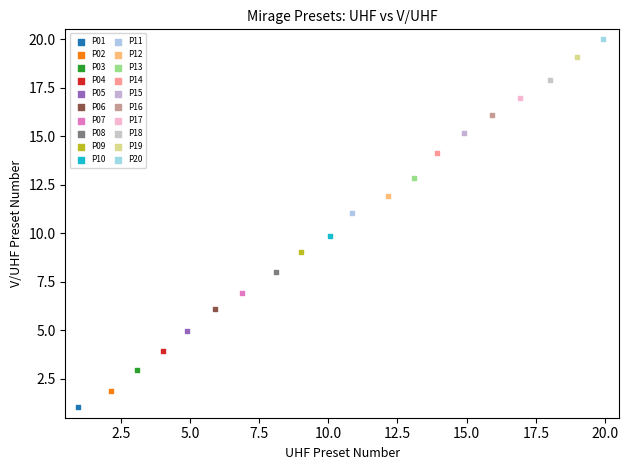

What are all the series names shown in the legend?

P01, P02, P03, P04, P05, P06, P07, P08, P09, P10, P11, P12, P13, P14, P15, P16, P17, P18, P19, P20